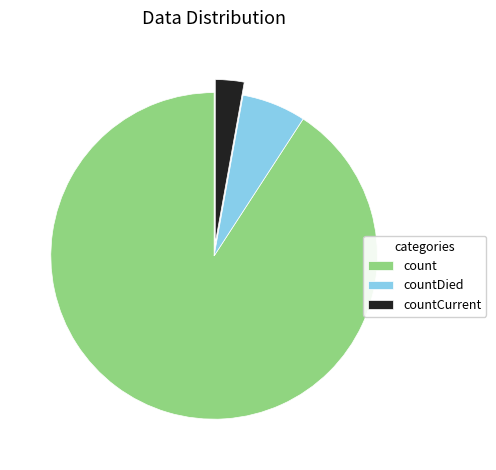

Which slice is the smallest?

countCurrent